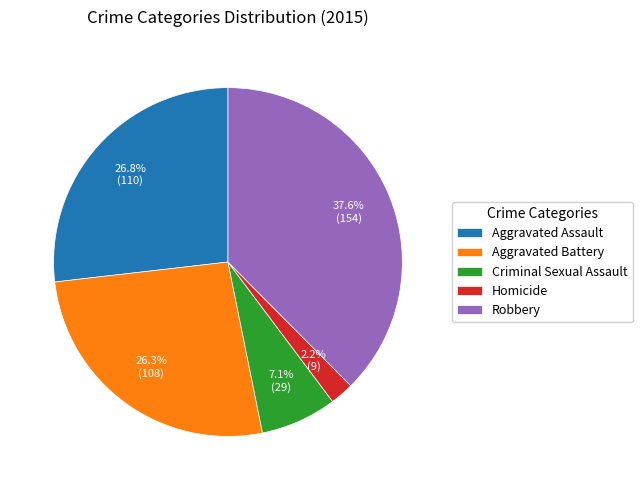

Is the sum of Aggravated Assault and Criminal Sexual Assault greater than half?

No